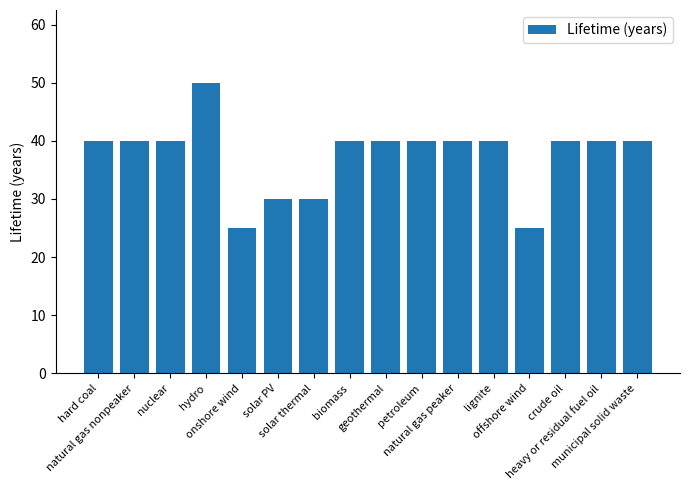

True or false: the data shows 28 at crude oil.

False